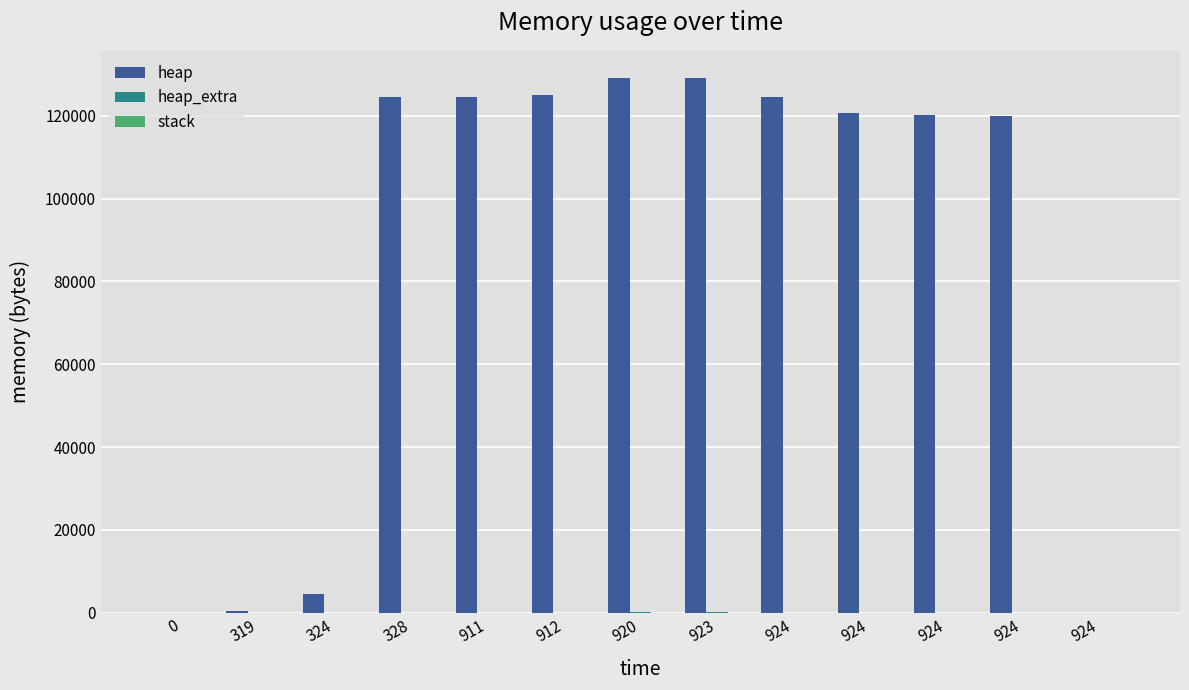

The heap series shows 125112 at 912. True or false?

True